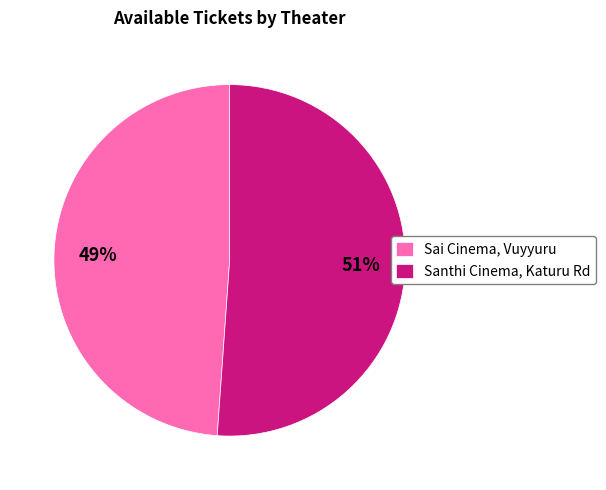

Count the number of slices in the pie.

2